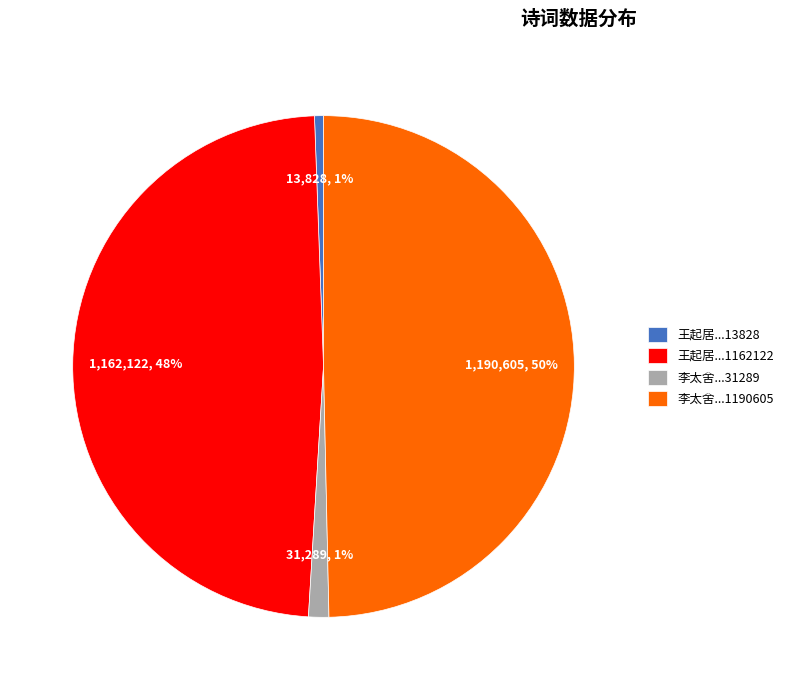

To the nearest percent, what is the average slice percentage?

25%